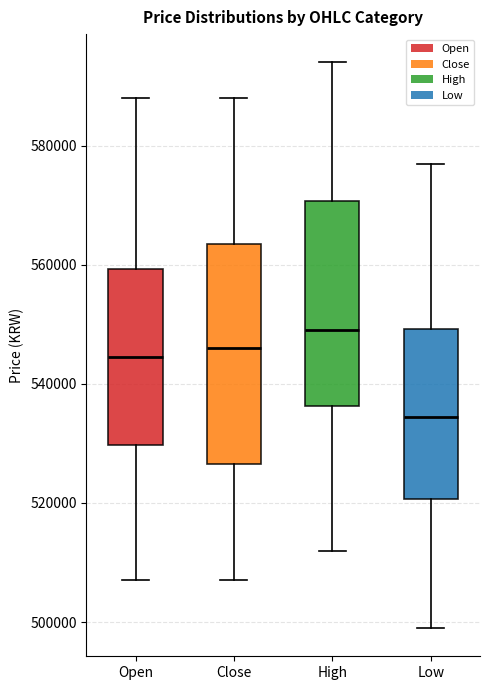

Where is the upper edge of the box for High on the y-axis? The values are not printed on the chart, so give them approximately, as read against the axis.

570000